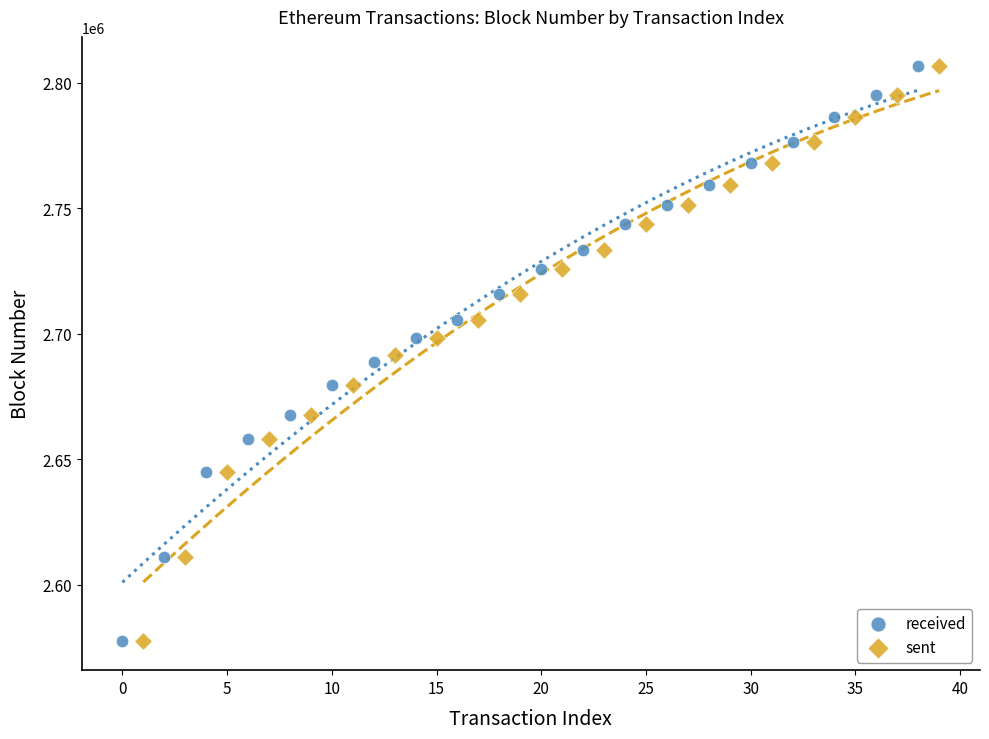

Which series has the largest Y range (max minus min)?

received